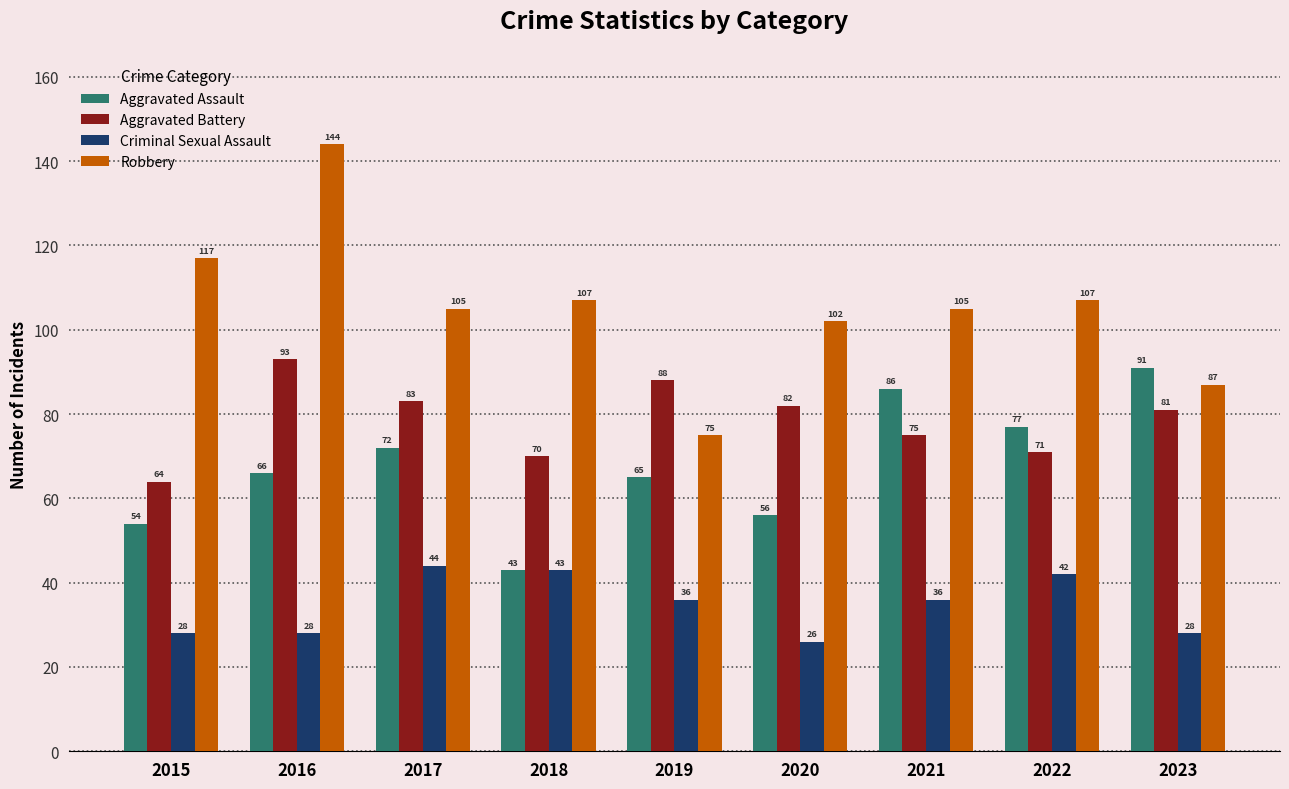

What is the difference between the Criminal Sexual Assault values at 2018 and 2019?

7